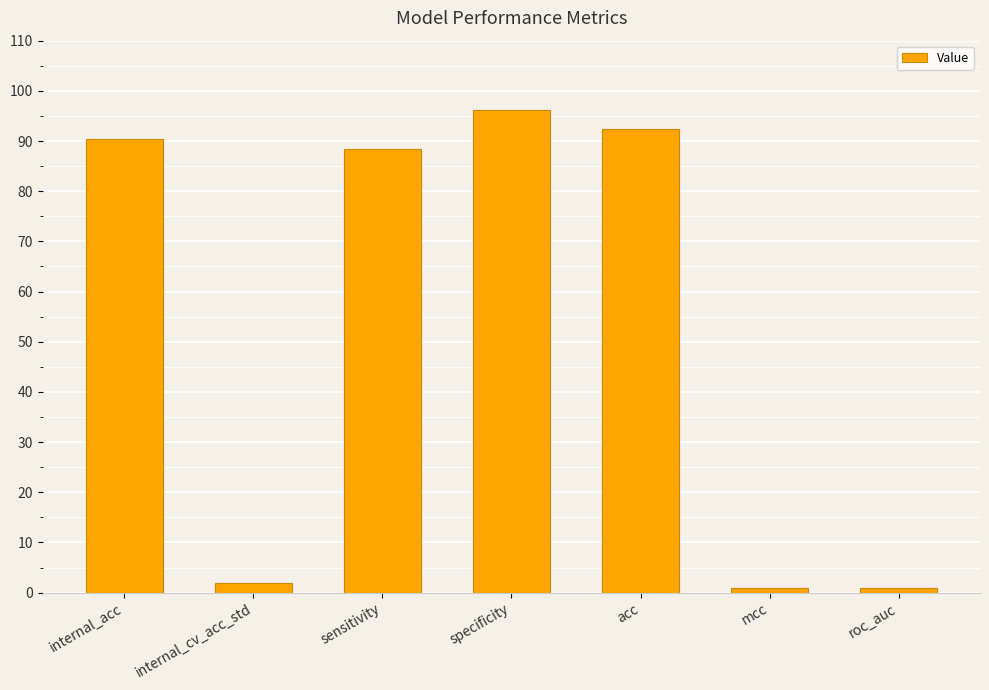

The value at internal_acc is 90.4. True or false?

True